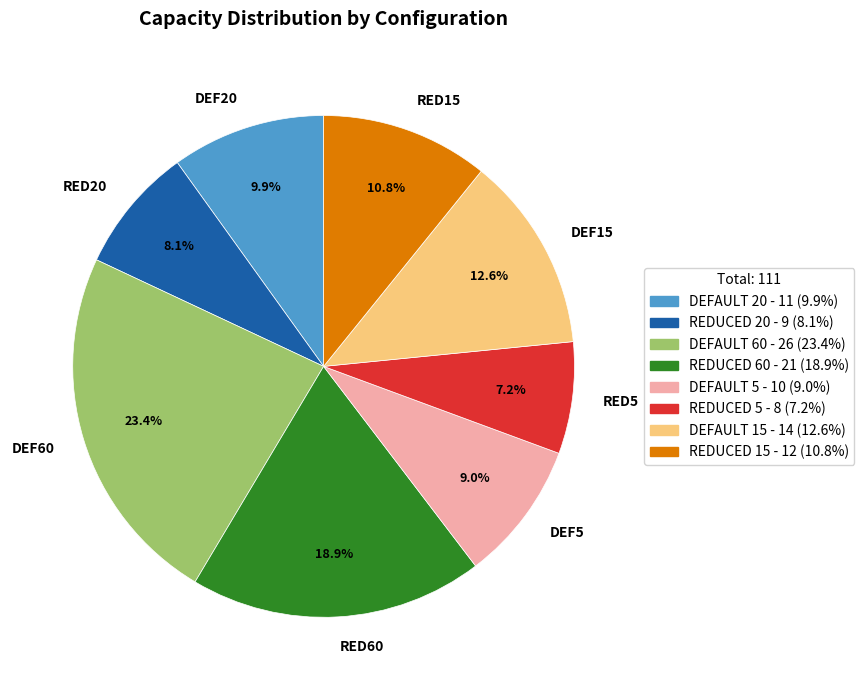

Rank the categories by value from lowest to highest.

RED5, RED20, DEF5, DEF20, RED15, DEF15, RED60, DEF60